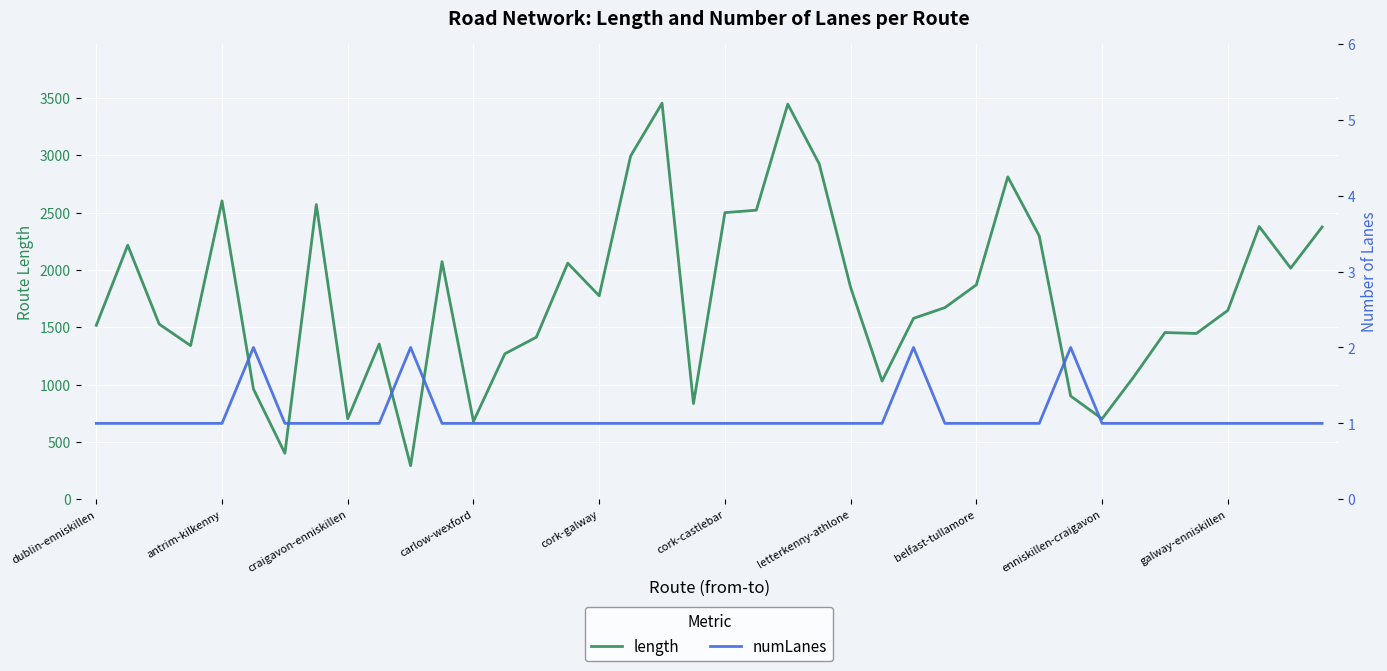

What is the average value of the numLanes series?

1.1